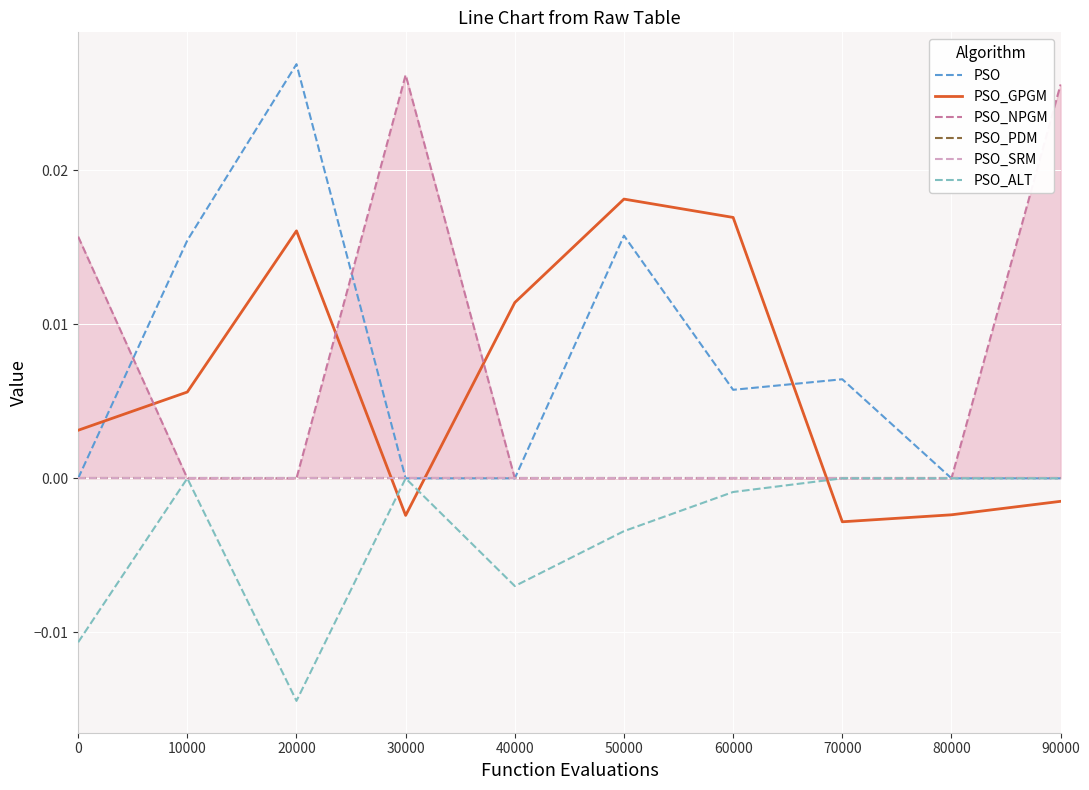

Where do PSO and PSO_NPGM first cross each other?

0 and 10000